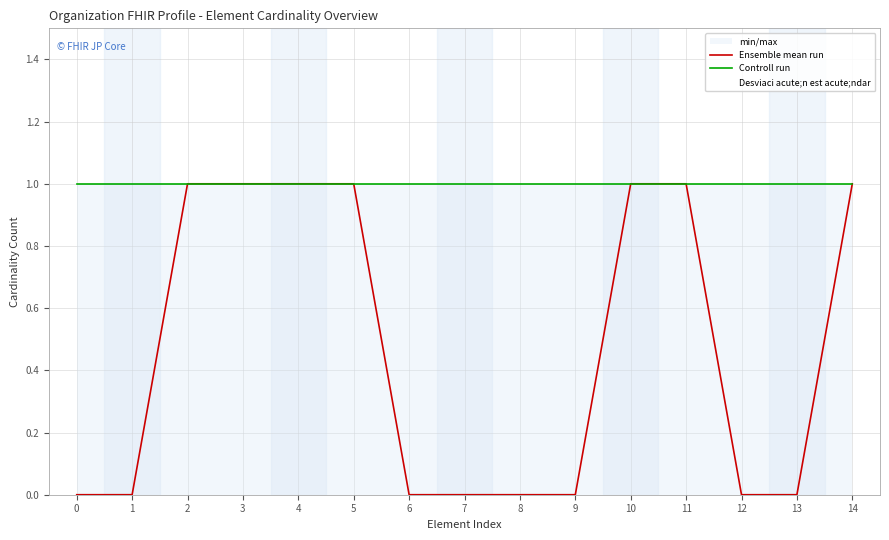

True or false: Ensemble mean run and Controll run cross at least once.

False